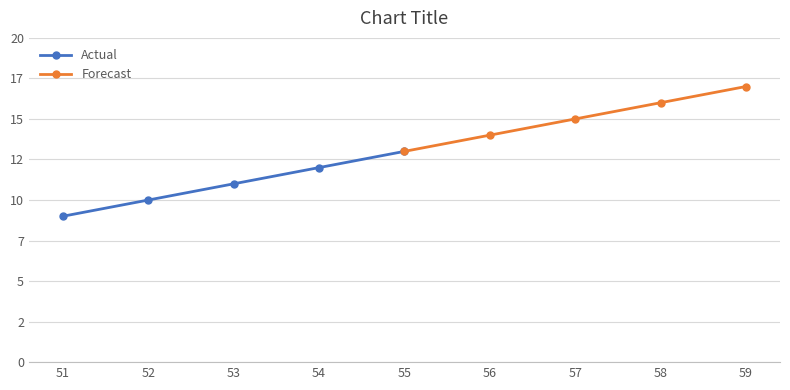

Rank the categories by Actual value from lowest to highest.

51, 52, 53, 54, 55